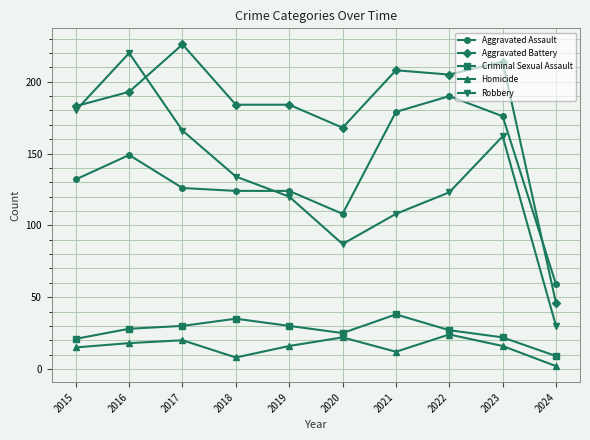

What is the sum of all Aggravated Assault values?

1367